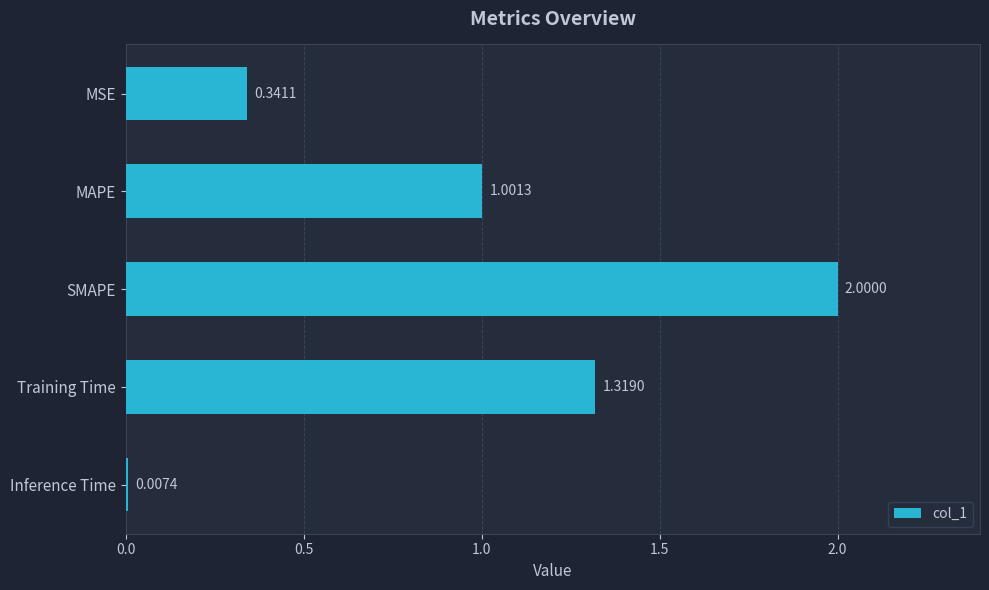

What is the label of the 2nd bar from the bottom?

Training Time